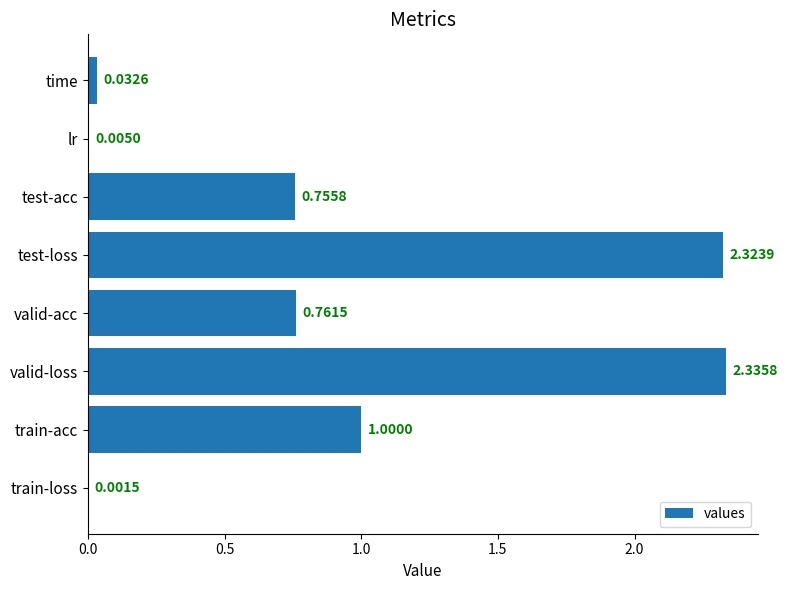

At which label is the value closest to 1?

train-acc